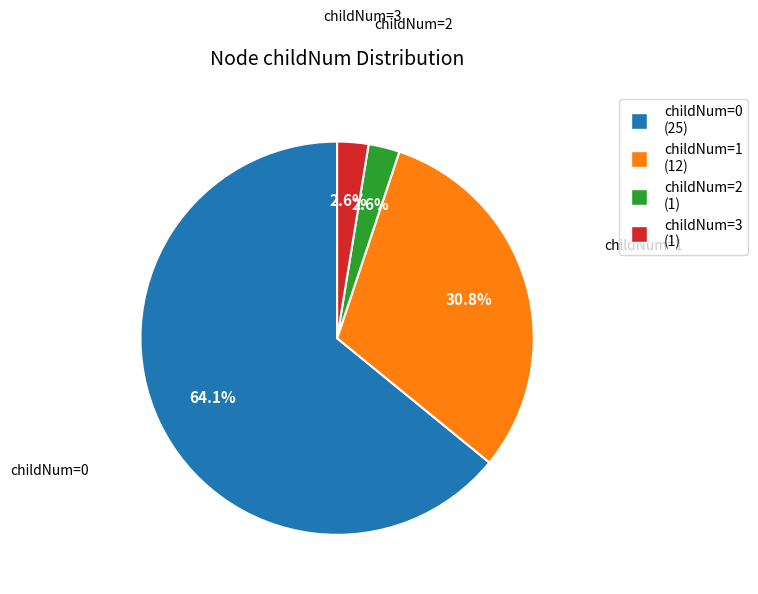

Is there any slice that represents more than half of the pie?

Yes